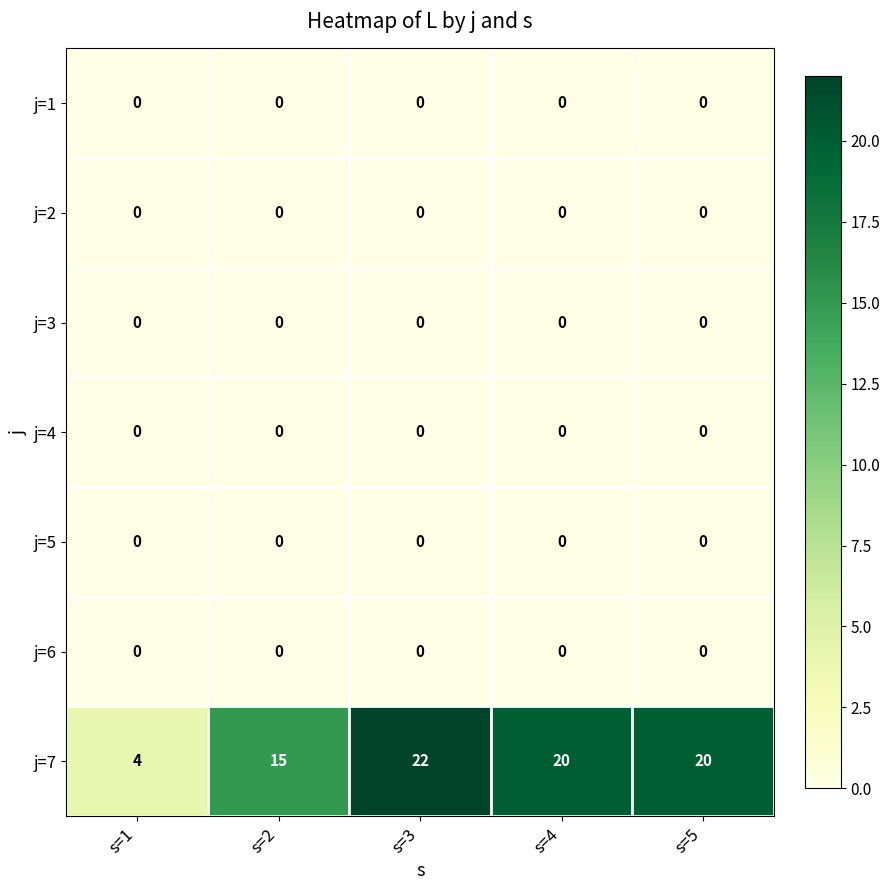

Which series has the widest spread of values?

j=7